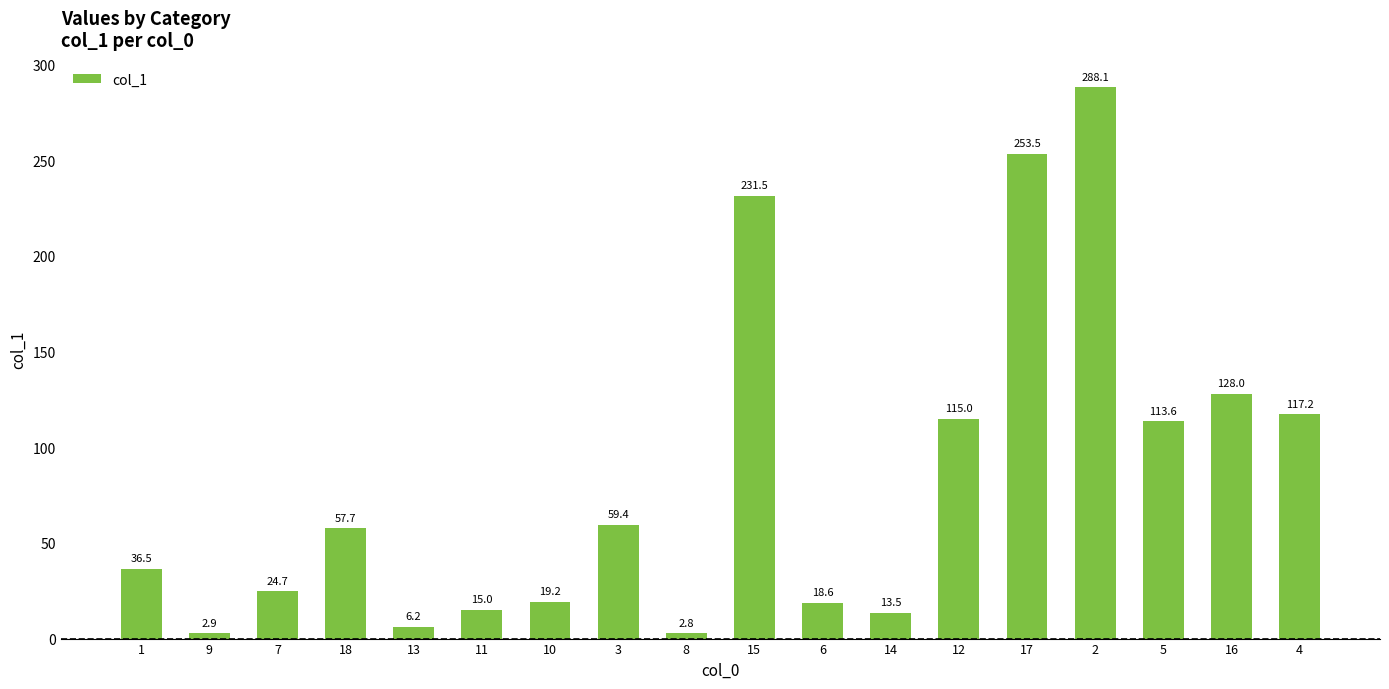

What value does the data have at 10?

19.2